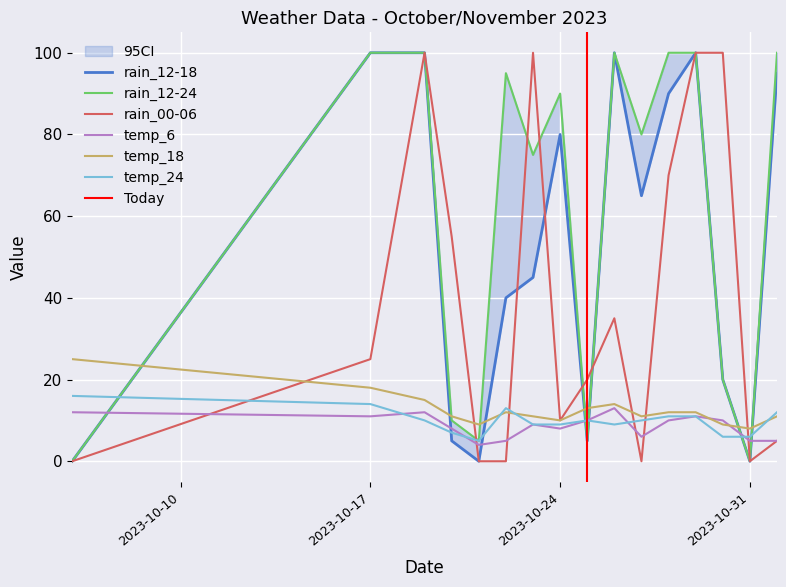

The temp_18 series shows 12 at 2023-10-22. True or false?

True